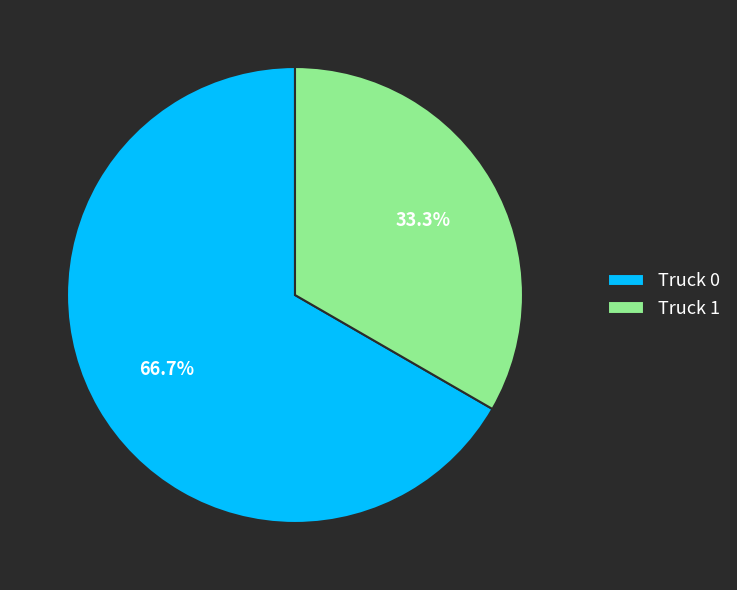

How many segments does this pie chart have?

2